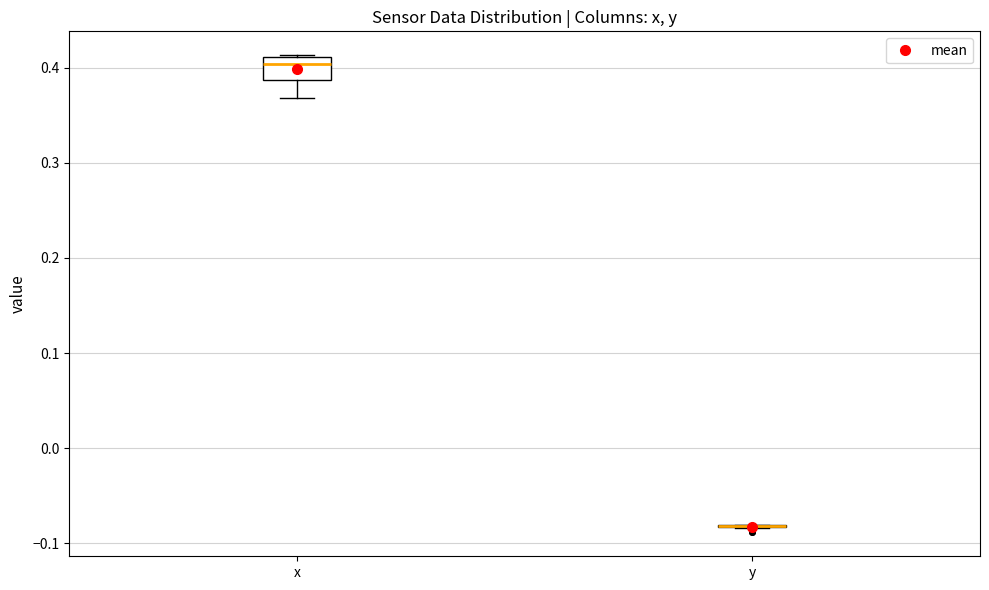

Which box is the tallest, from its lower edge to its upper edge?

x